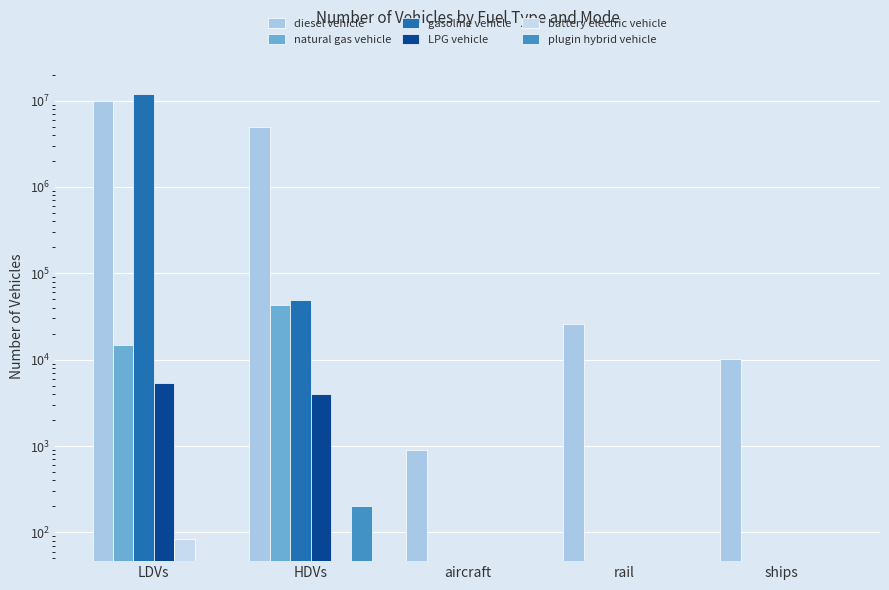

What position from the left is rail?

4